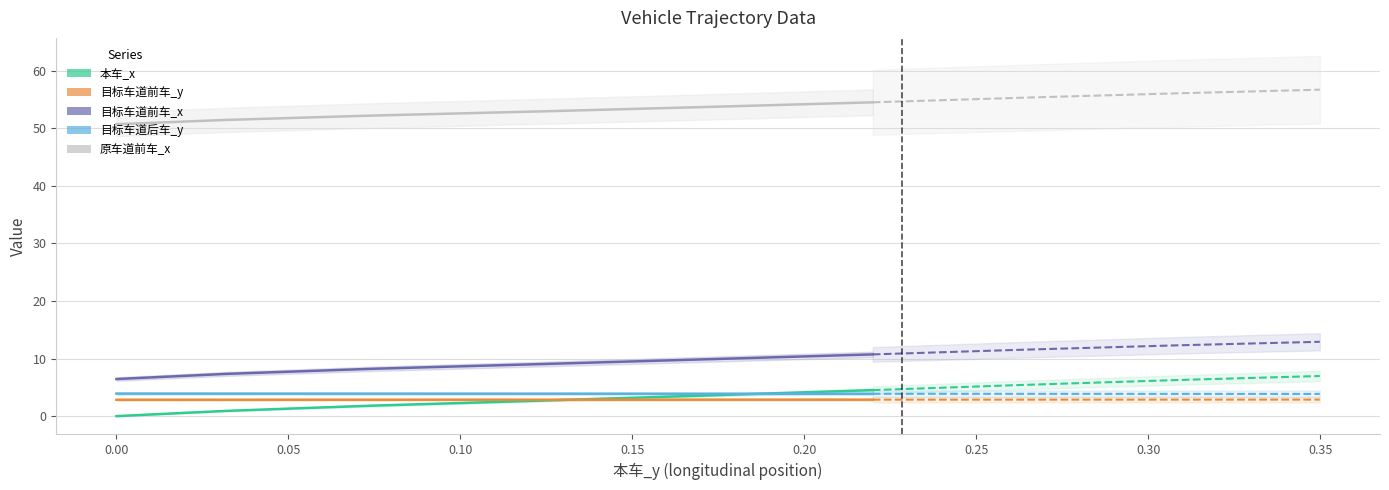

Is the value of 目标车道前车_x at 0.30 greater than the value of 目标车道后车_y at 0.25?

Yes